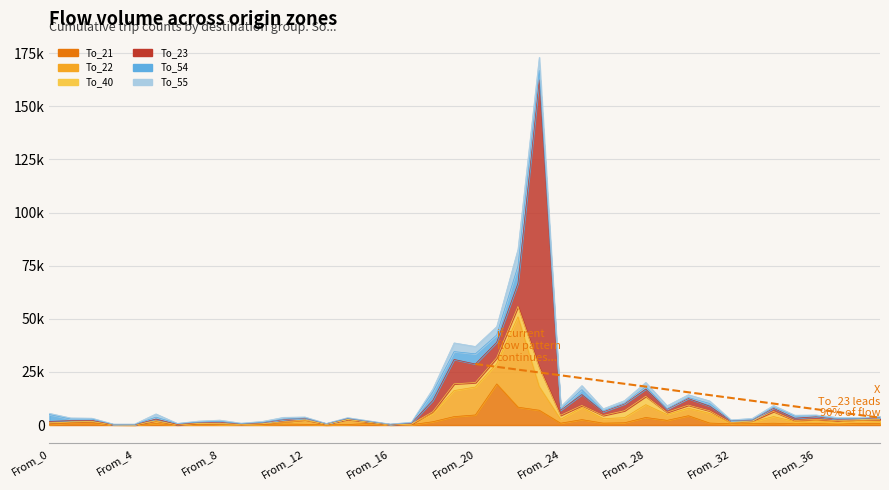

At which label does To_21 first exceed 702?

From_1